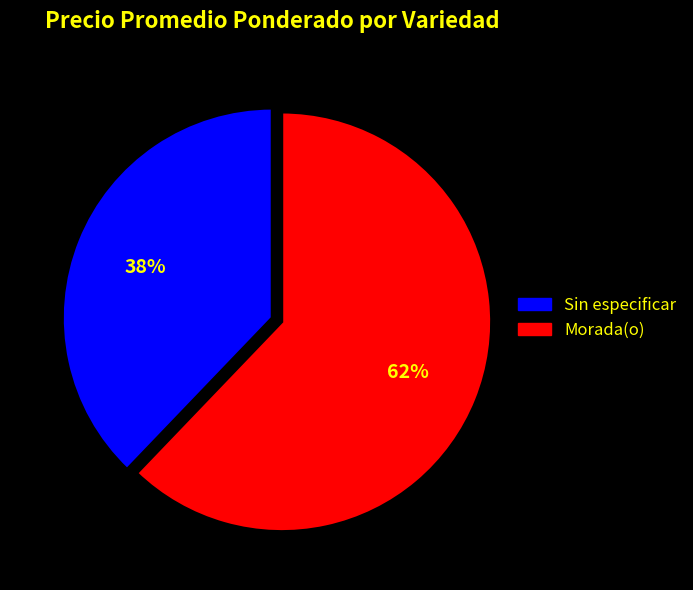

Is the sum of Sin especificar and Morada(o) greater than half?

Yes